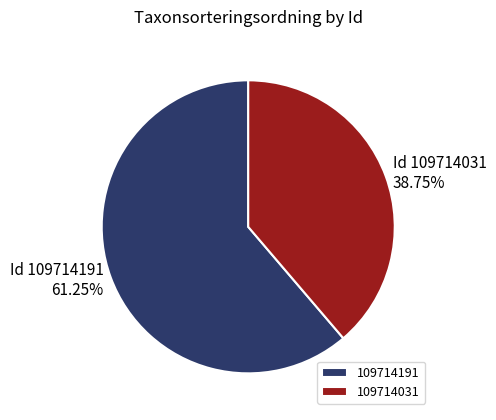

Is the sum of 109714191 and 109714031 greater than half?

Yes